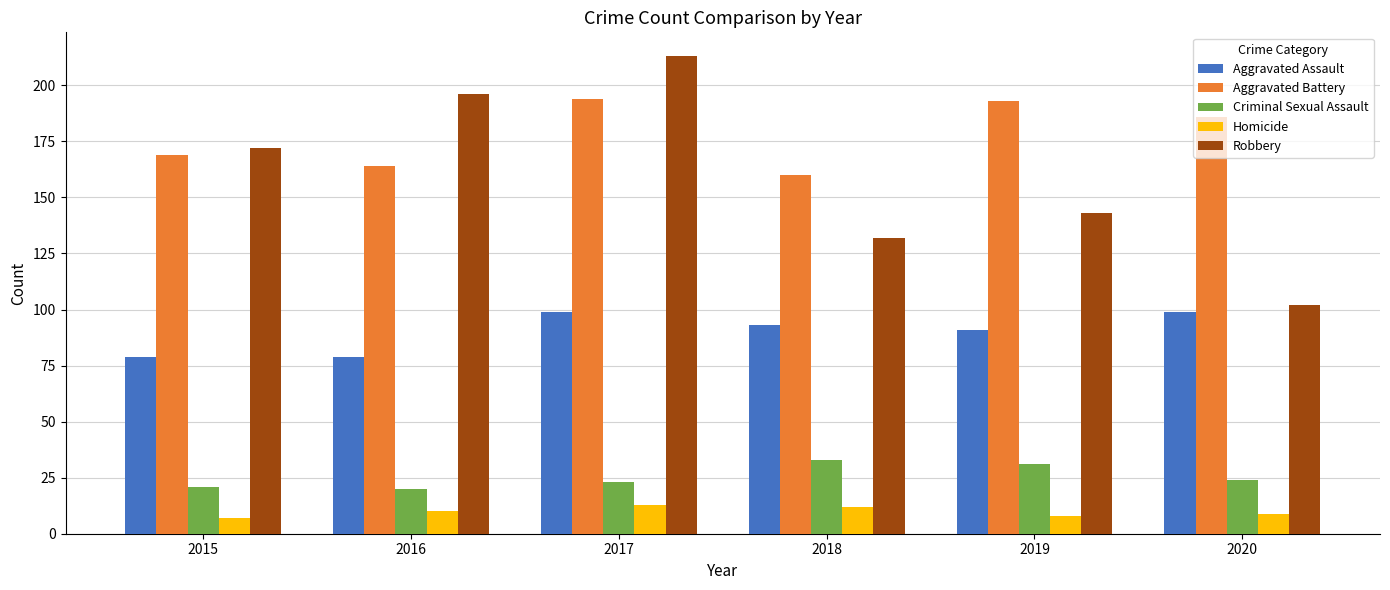

Reading left to right, what are all the values shown in this chart?

Aggravated Assault: 2015=79	2016=79	2017=99	2018=93	2019=91	2020=99
Aggravated Battery: 2015=169	2016=164	2017=194	2018=160	2019=193	2020=186
Criminal Sexual Assault: 2015=21	2016=20	2017=23	2018=33	2019=31	2020=24
Homicide: 2015=7	2016=10	2017=13	2018=12	2019=8	2020=9
Robbery: 2015=172	2016=196	2017=213	2018=132	2019=143	2020=102